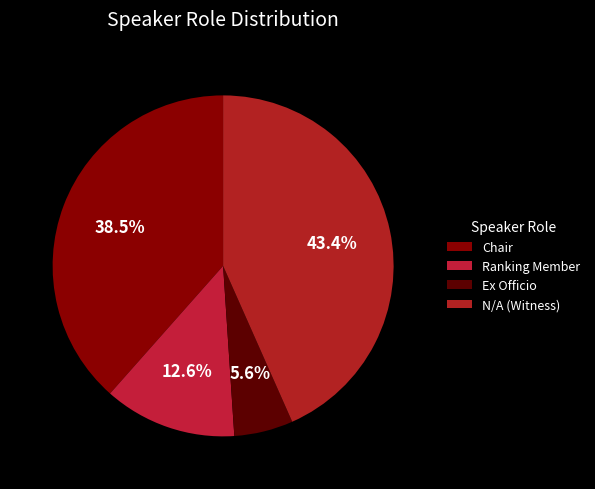

How many slices are in this pie chart?

4